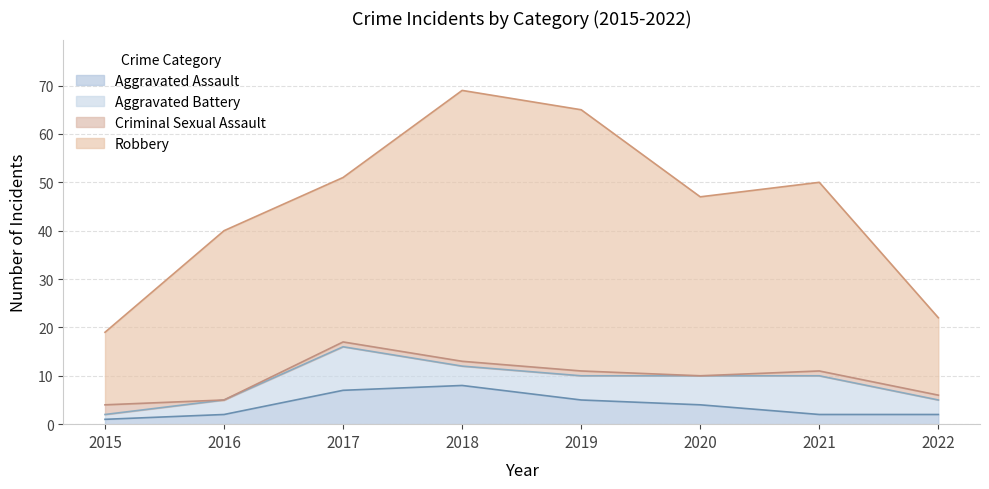

Which series has the widest spread of values?

Robbery